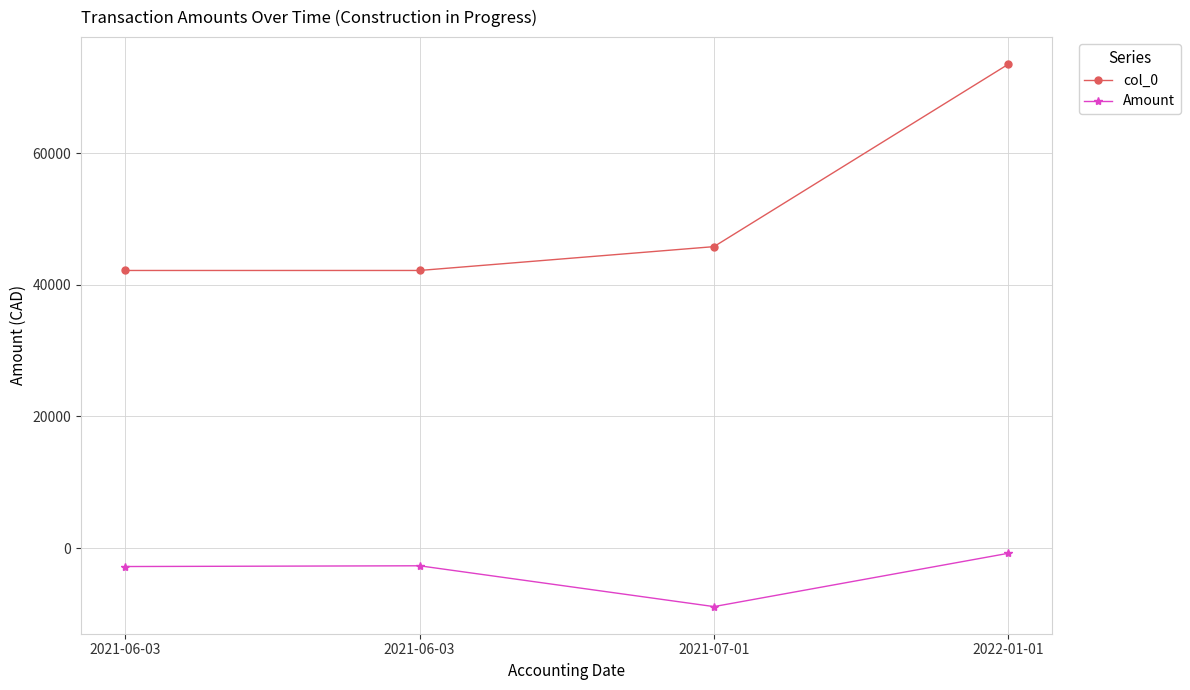

True or false: col_0 has more than 1 interior local peaks.

False